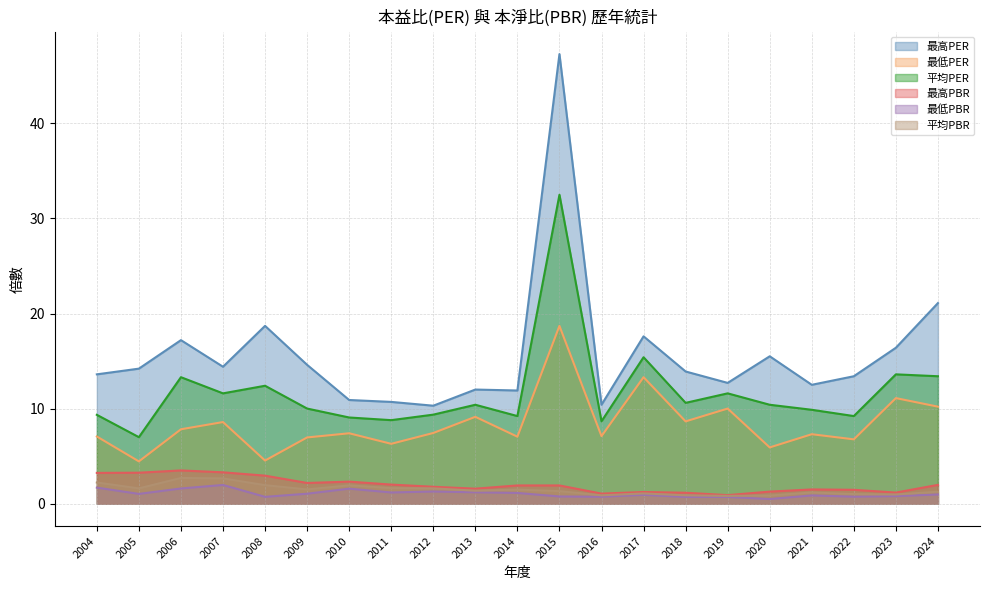

Reading left to right, list all the values displayed in this chart.

最高PER: 13.6	14.2	17.2	14.4	18.7	14.6	10.9	10.7	10.3	12.0	11.9	47.3	10.4	17.6	13.9	12.7	15.5	12.5	13.4	16.4	21.1
最低PER: 7.1	4.4	7.8	8.6	4.5	7.0	7.4	6.3	7.4	9.1	7.0	18.7	7.1	13.3	8.7	10.0	5.9	7.3	6.8	11.1	10.2
平均PER: 9.3	7.0	13.3	11.6	12.4	10.0	9.1	8.8	9.4	10.4	9.2	32.5	8.7	15.4	10.6	11.6	10.4	9.9	9.2	13.6	13.4
最高PBR: 3.2	3.2	3.5	3.3	2.9	2.2	2.3	2.0	1.8	1.6	1.9	1.9	1.1	1.2	1.1	0.9	1.3	1.5	1.4	1.2	2.0
最低PBR: 1.7	1.0	1.6	2.0	0.7	1.0	1.6	1.2	1.3	1.2	1.1	0.8	0.7	0.9	0.7	0.7	0.5	0.9	0.7	0.8	1.0
平均PBR: 2.2	1.6	2.7	2.6	1.9	1.5	1.9	1.6	1.6	1.4	1.5	1.3	0.9	1.1	0.9	0.8	0.8	1.2	1.0	1.0	1.2